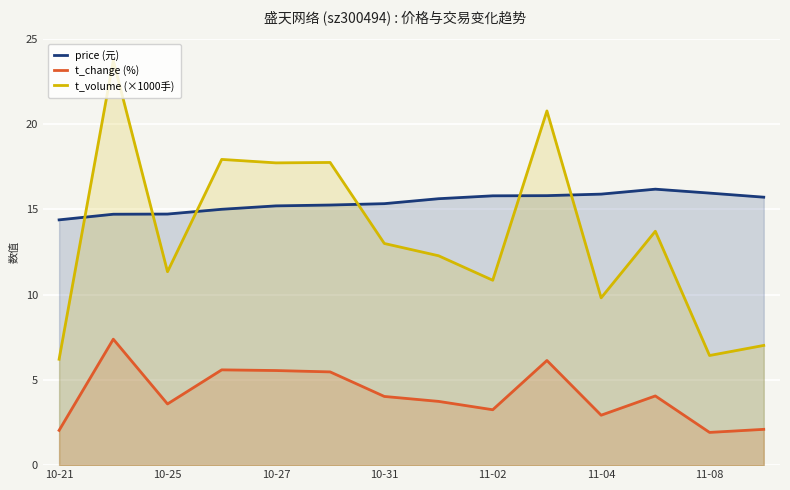

Which series has the largest total across all categories?

price (元)